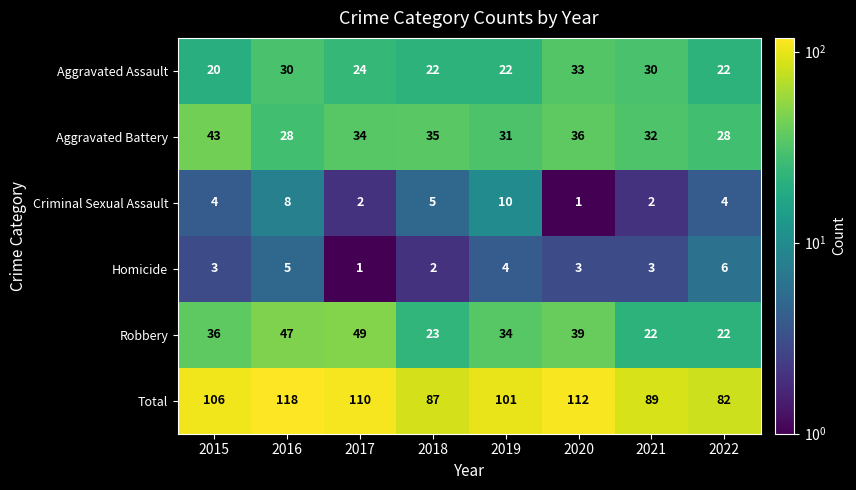

Which series has the largest total across all categories?

Total